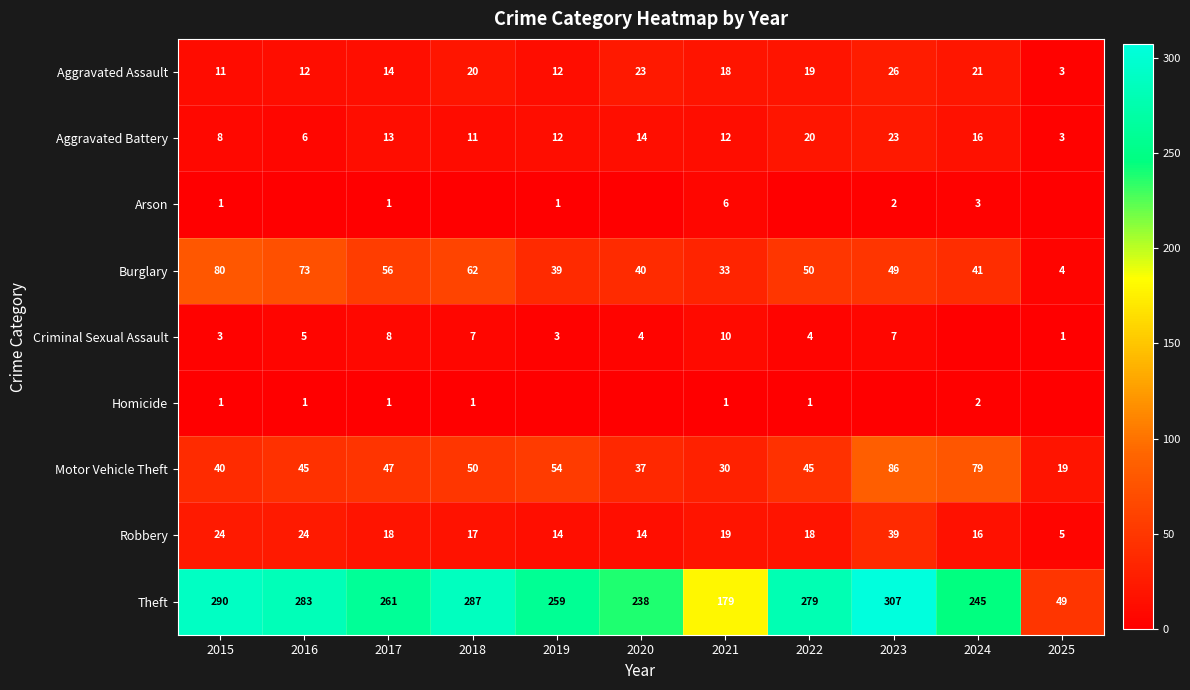

Which category has the highest value across all series?

2023